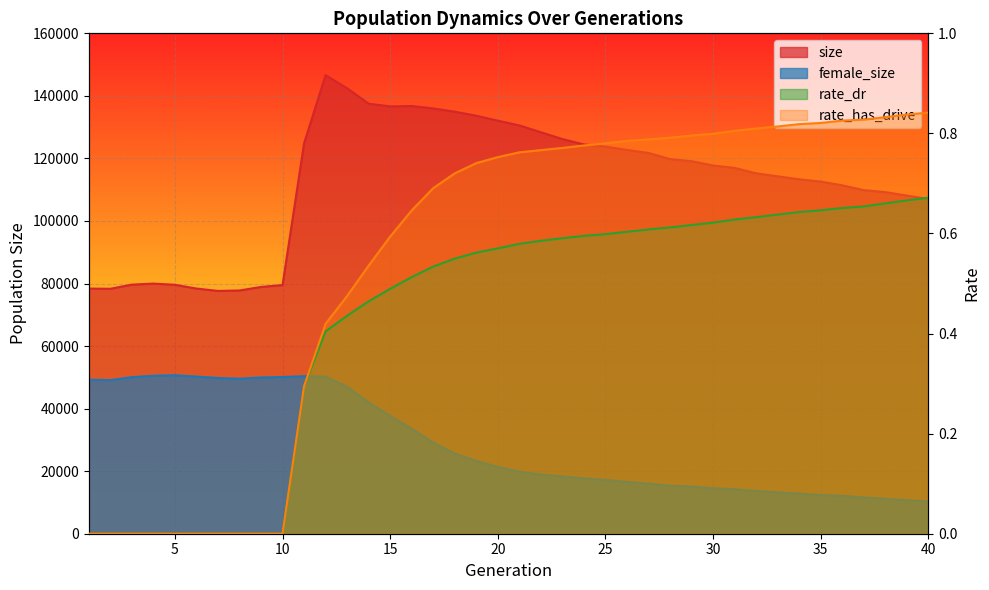

What is the maximum value for rate_has_drive?

0.8